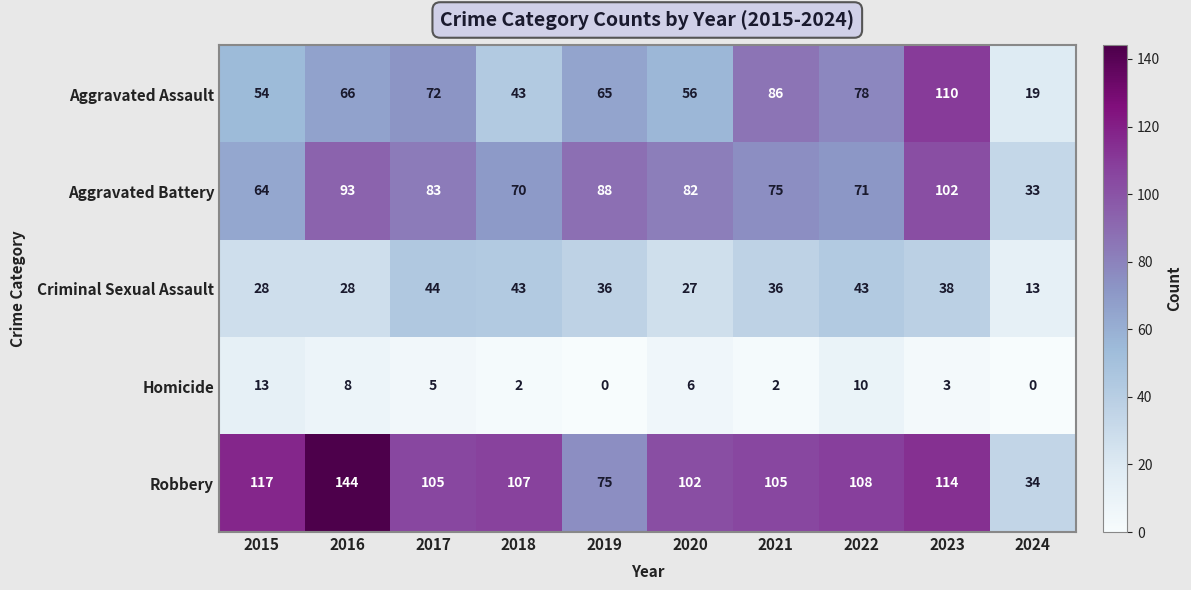

Where does the Robbery series first go above 107?

2015